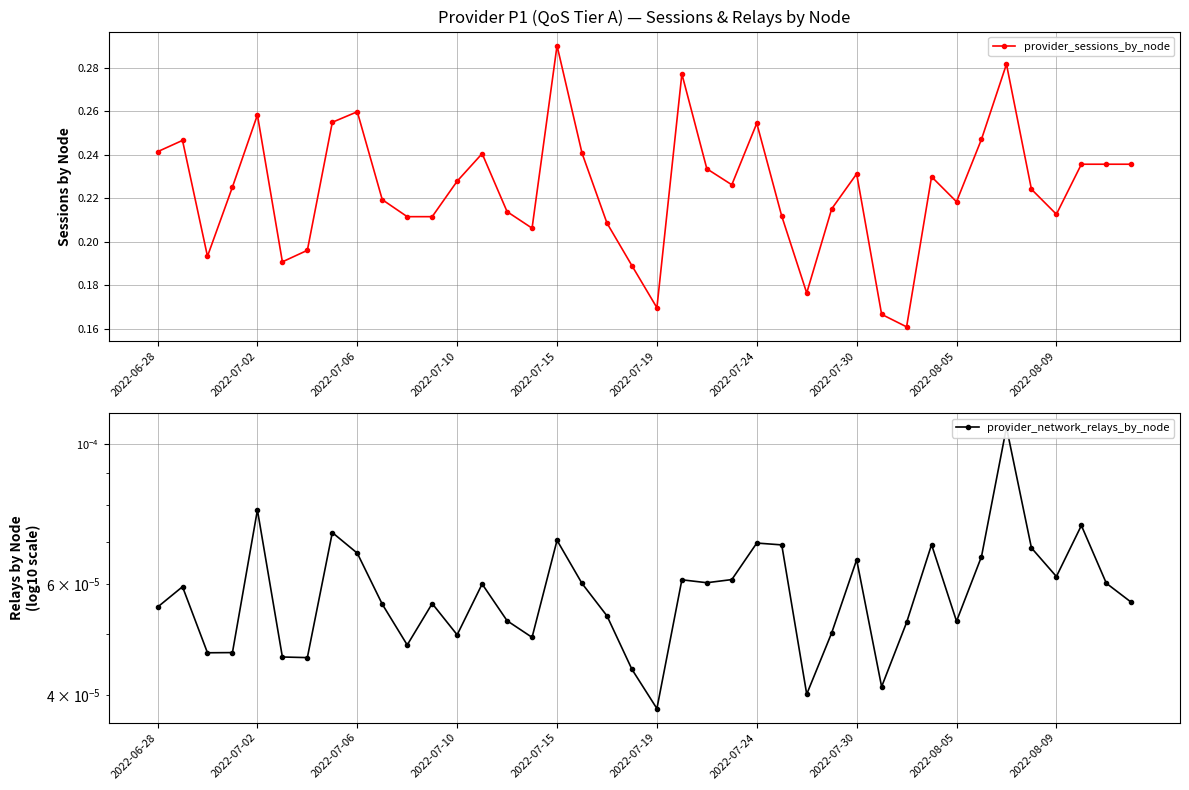

Reading right to left, transcribe all the data shown in this chart.

provider_sessions_by_node: 0.2	0.2	0.2	0.2	0.2	0.3	0.2	0.2	0.2	0.2	0.2	0.2	0.2	0.2	0.2	0.3	0.2	0.2	0.3	0.2	0.2	0.2	0.2	0.3	0.2	0.2	0.2	0.2	0.2	0.2	0.2	0.3	0.3	0.2	0.2	0.3	0.2	0.2	0.2	0.2
provider_network_relays_by_node: 0.0	0.0	0.0	0.0	0.0	0.0	0.0	0.0	0.0	0.0	0.0	0.0	0.0	0.0	0.0	0.0	0.0	0.0	0.0	0.0	0.0	0.0	0.0	0.0	0.0	0.0	0.0	0.0	0.0	0.0	0.0	0.0	0.0	0.0	0.0	0.0	0.0	0.0	0.0	0.0